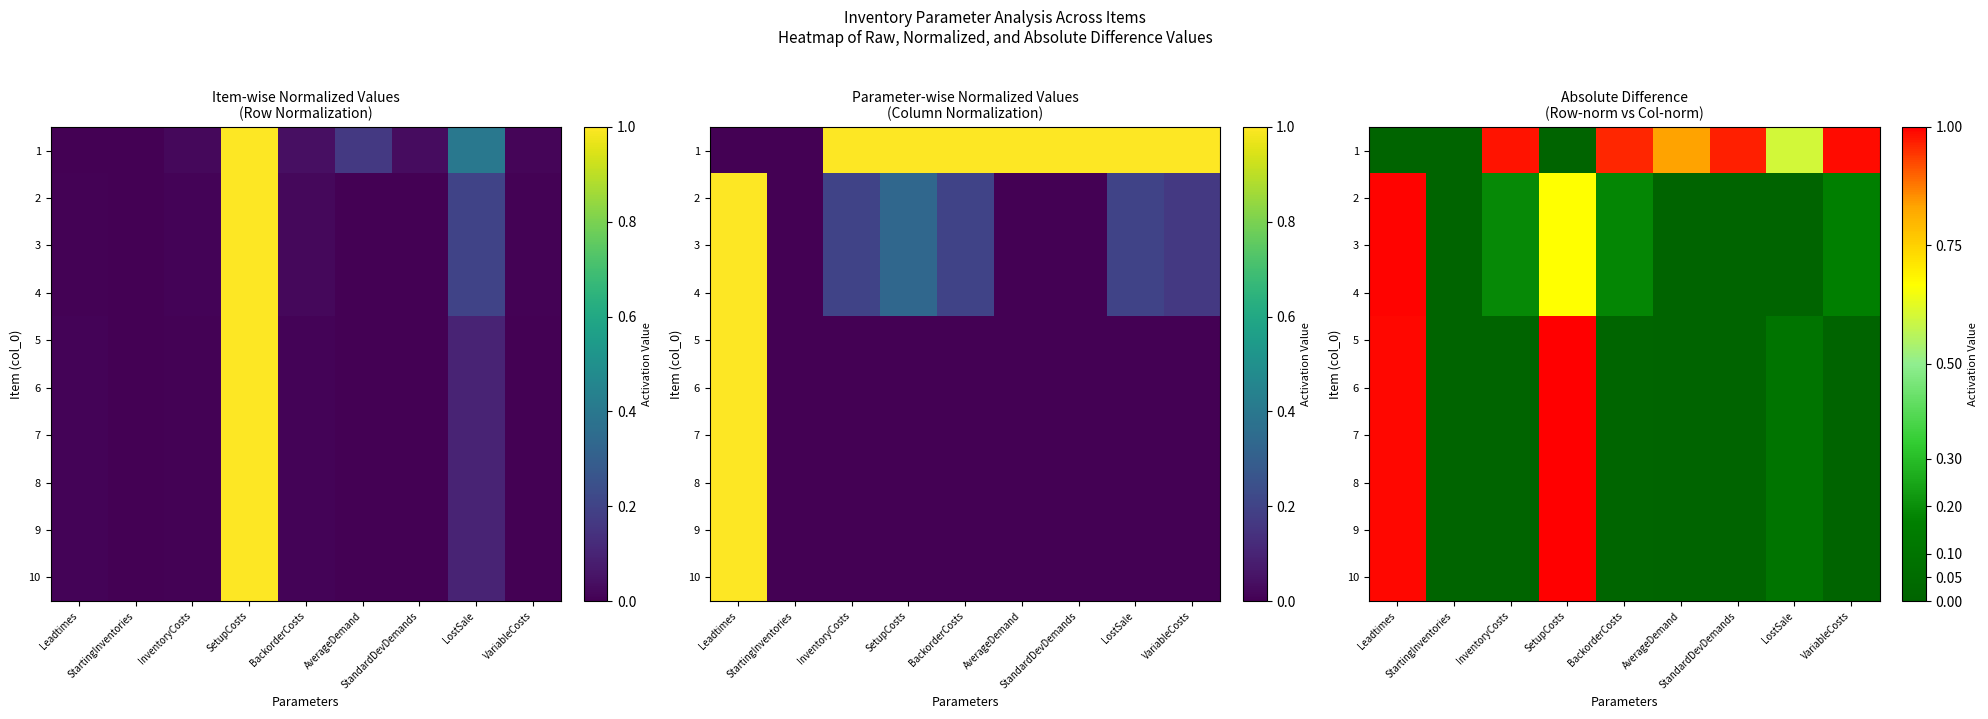

What is the spread (max minus min) of values at AverageDemand?

0.8